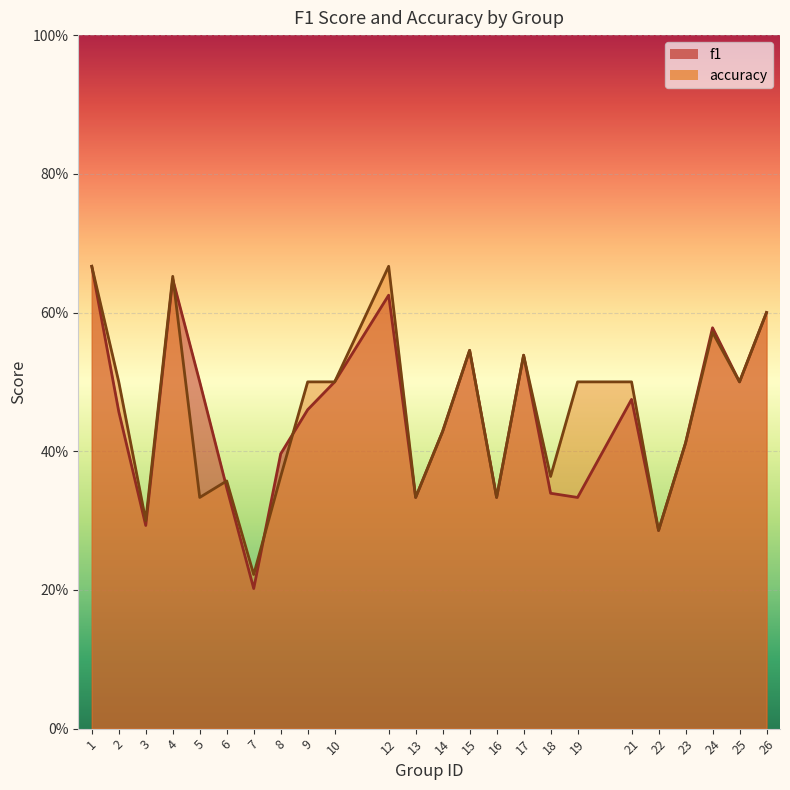

What is the value of the accuracy point at the 21st from the left?

0.4